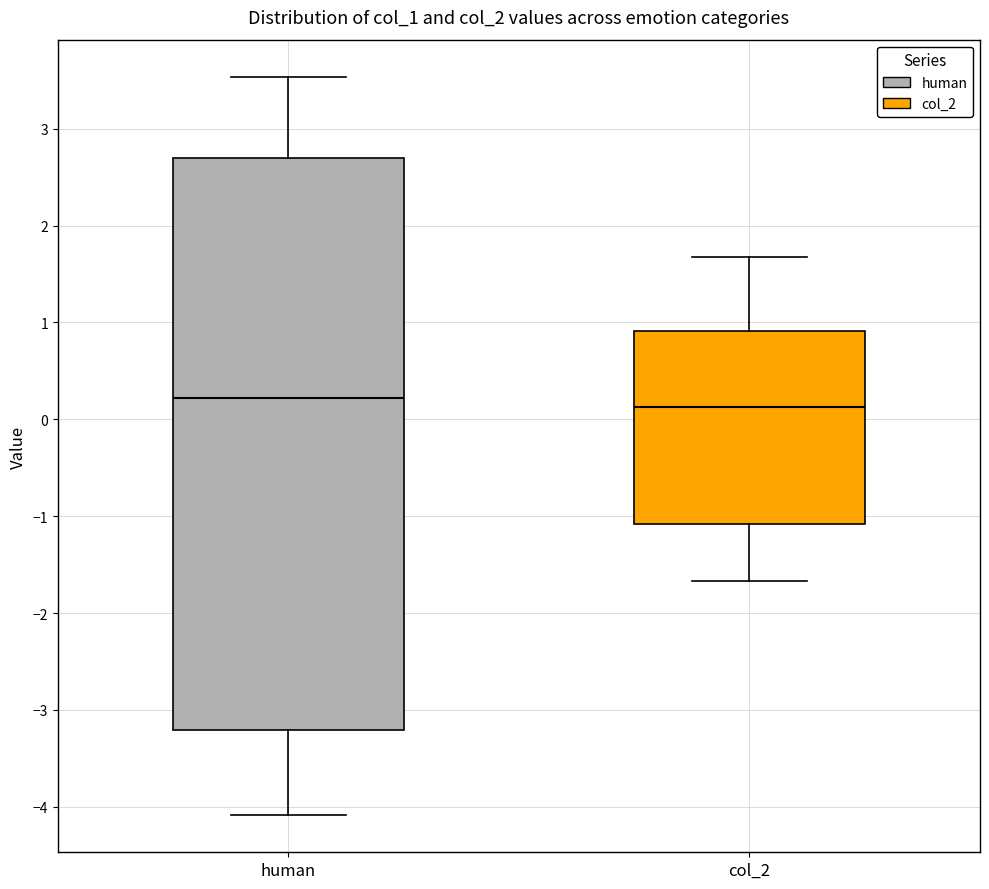

Which box's median line is the lowest?

col_2